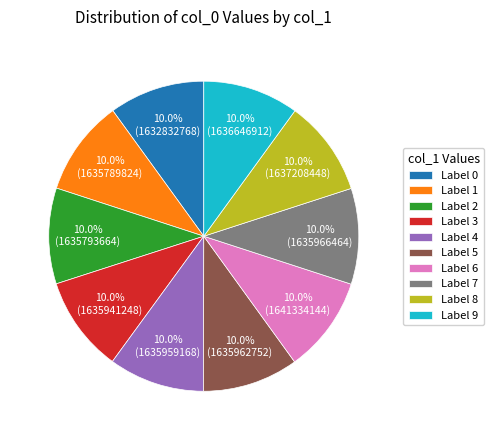

To the nearest percent, what is the average slice percentage?

10%